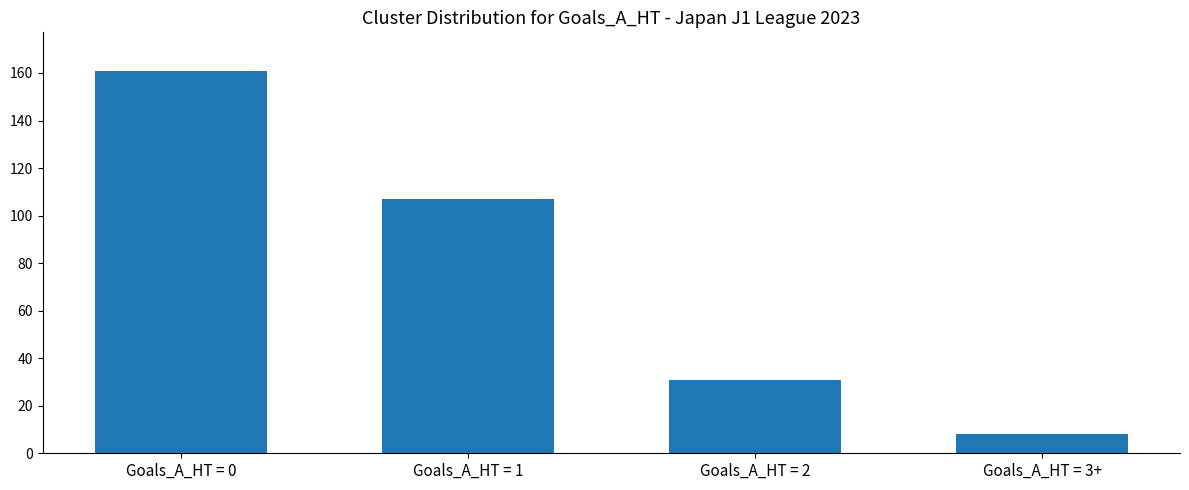

What is the value of the 4th bar from the left?

8